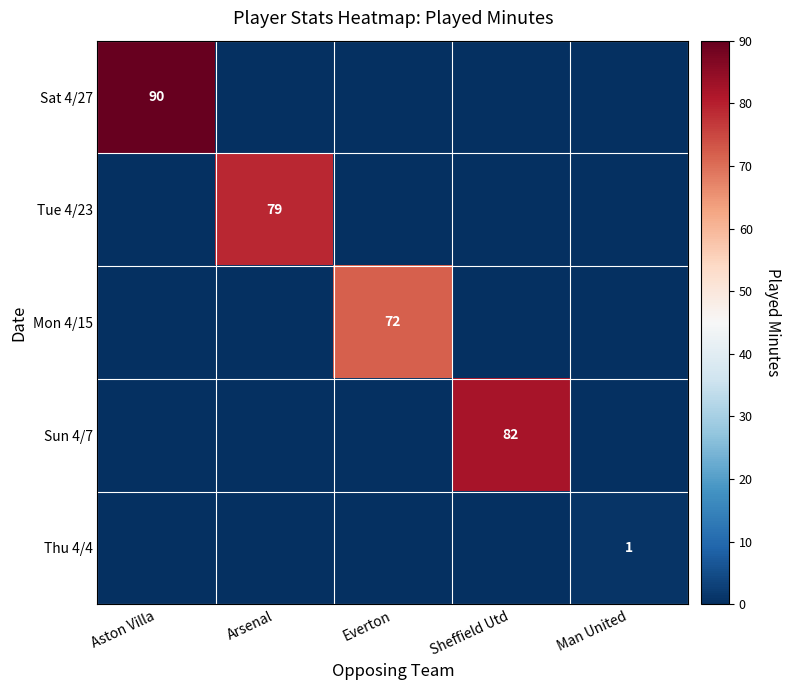

The Thu 4/4 series shows 1 at Man United. True or false?

True